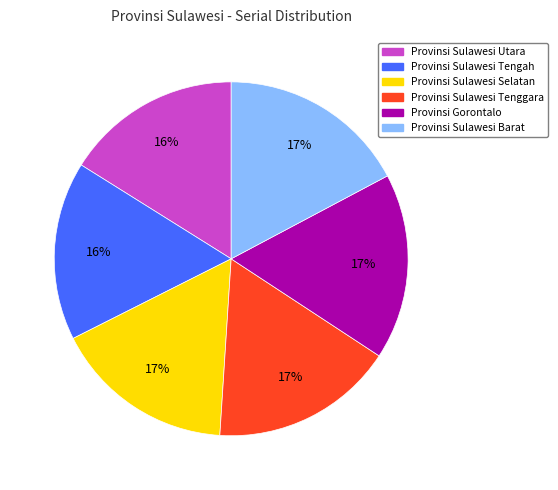

What is the ratio of the value at Provinsi Sulawesi Tenggara to the value at Provinsi Gorontalo?

1.0